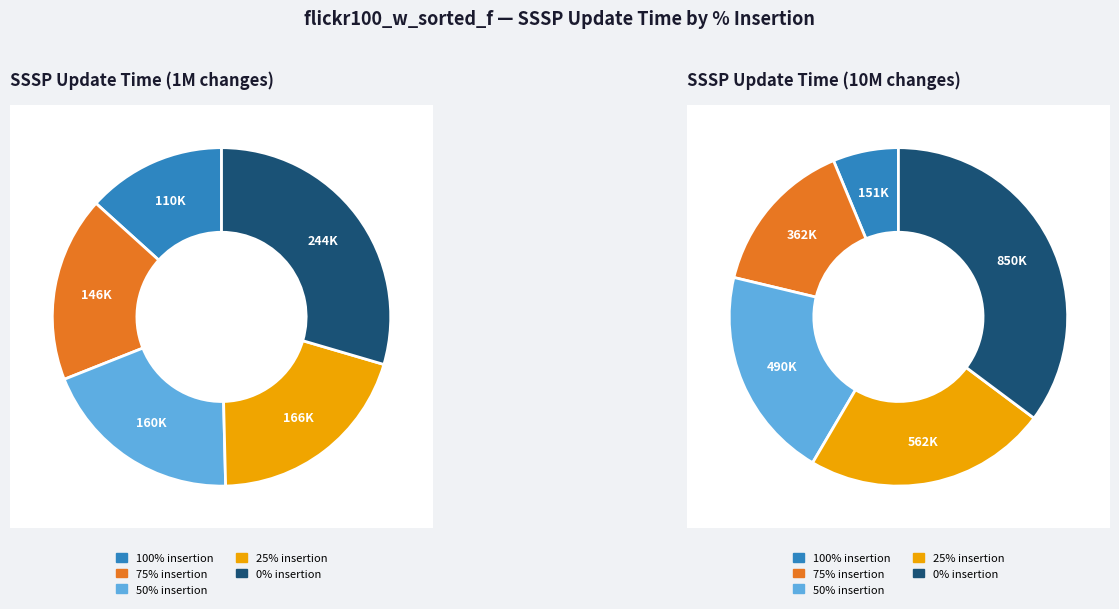

At 100% insertion, list the series in order from smallest to largest.

1M, 10M